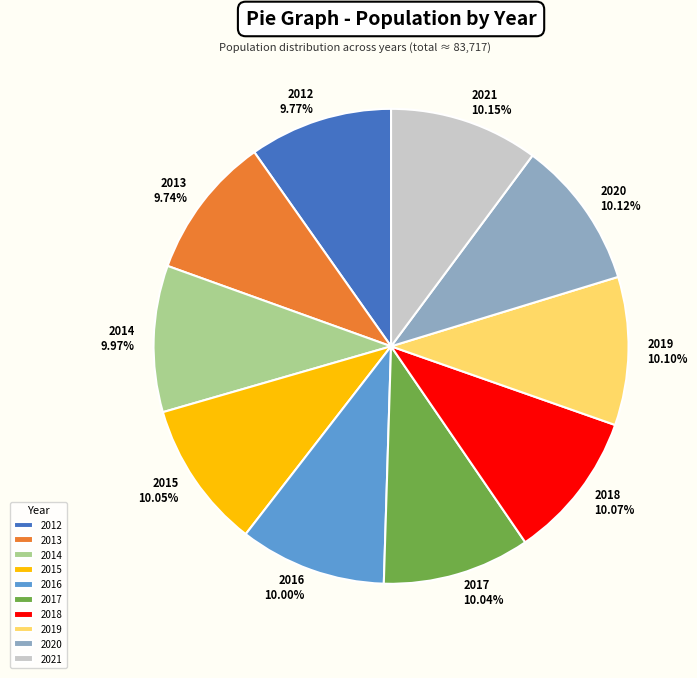

What is the total percentage of 2017 and 2014?

20.0%